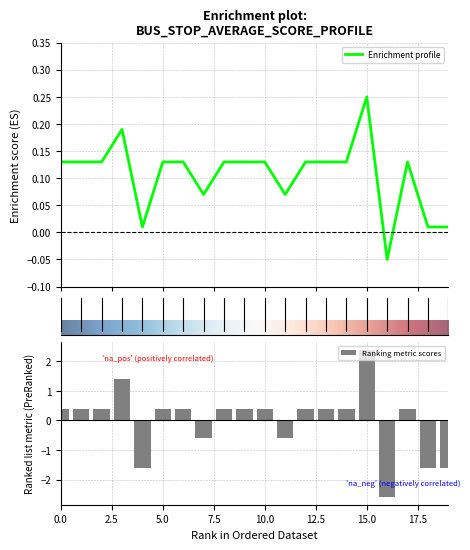

What is the maximum value shown in the chart?

2.4